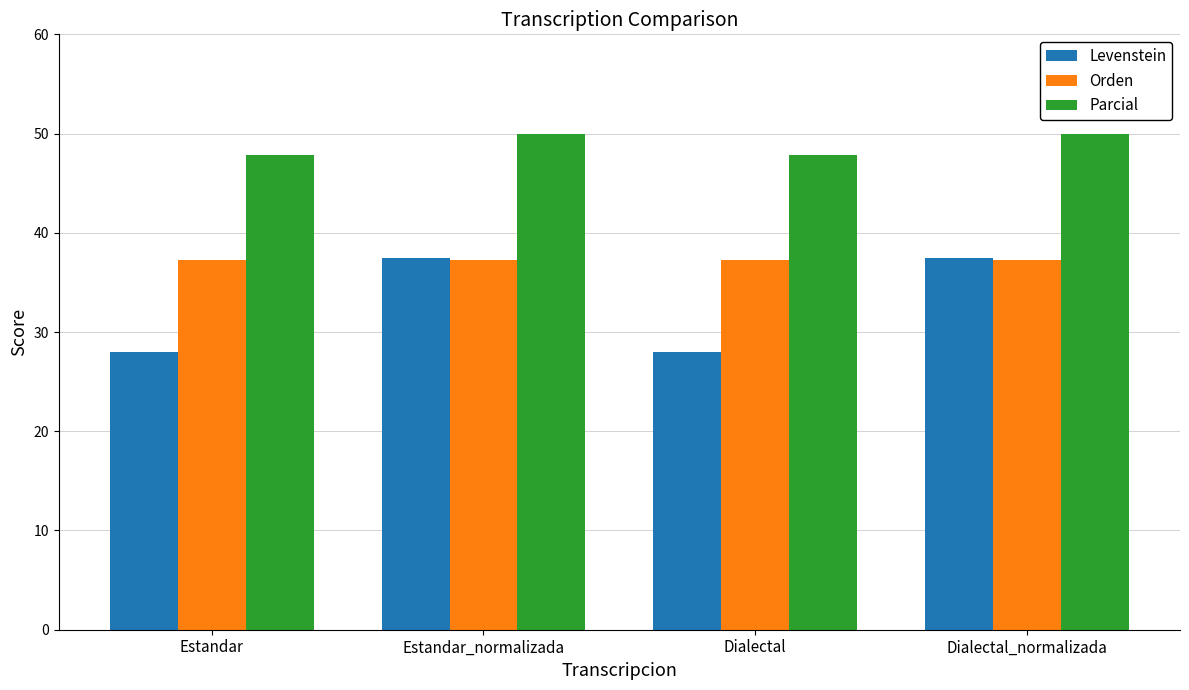

Between Estandar and Dialectal_normalizada, which series saw the biggest shift?

Levenstein